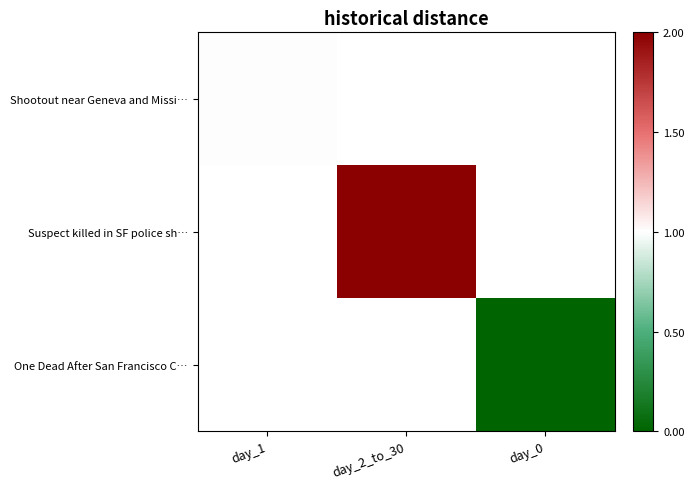

The Suspect killed in SF police sh… series shows 3.3 at day_2_to_30. True or false?

False